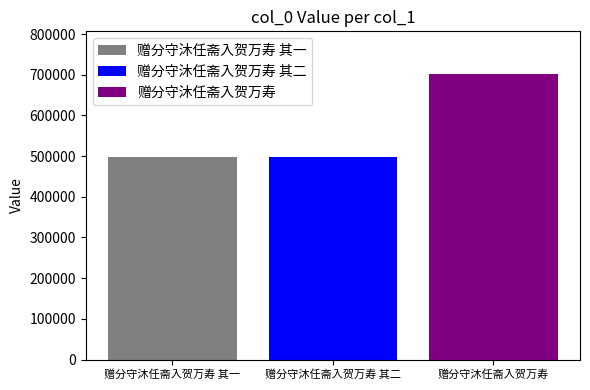

What is the highest value of the 赠分守沐任斋入贺万寿 其一 series?

498929